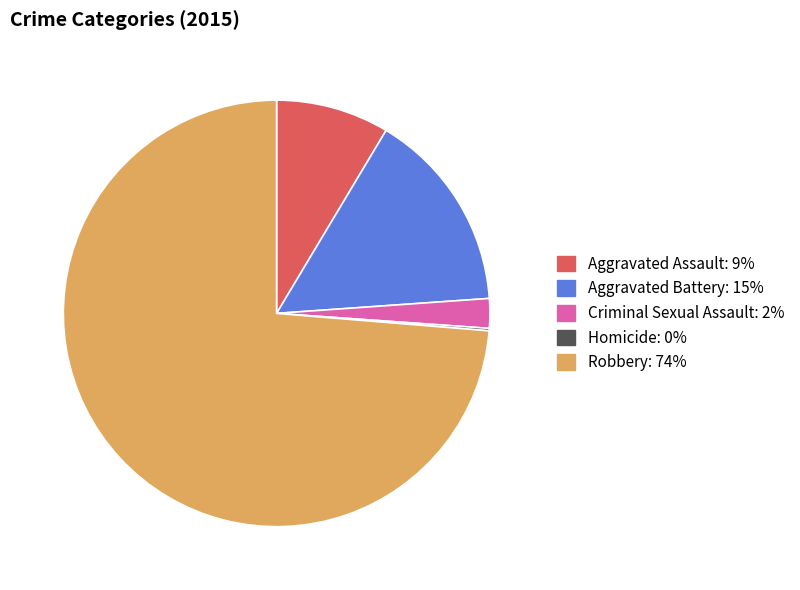

Do Aggravated Assault and Criminal Sexual Assault together represent more than half of the pie?

No